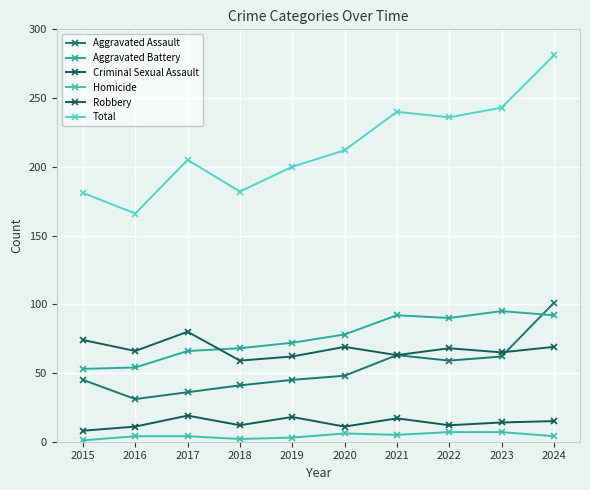

In Robbery, how many points are higher than both neighbors (excluding endpoints)?

3